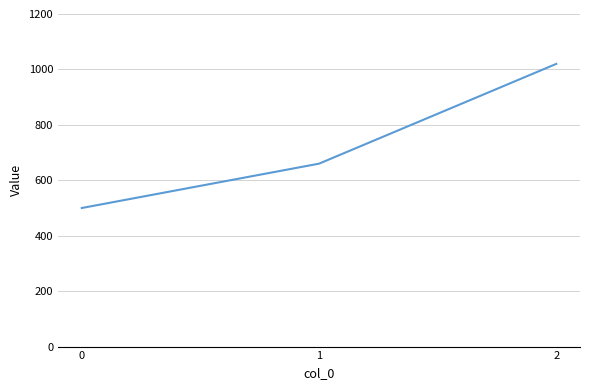

Does the chart have visible grid lines?

Yes